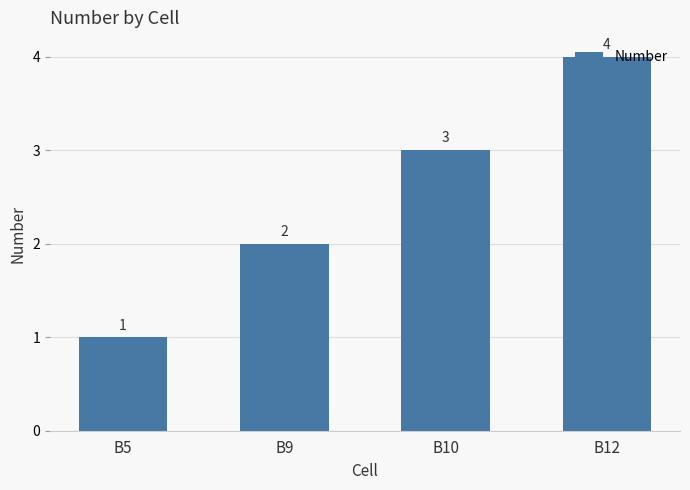

Reading left to right, list all the values displayed in this chart.

B5=1	B9=2	B10=3	B12=4